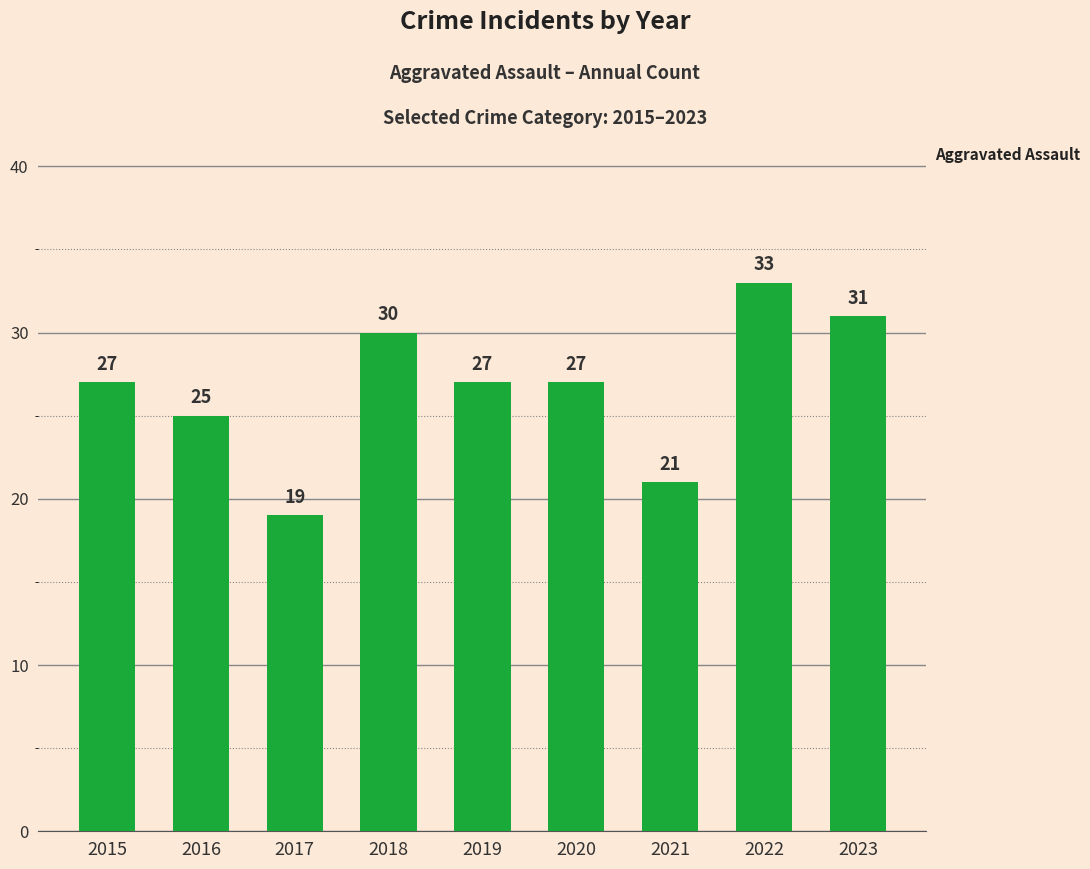

What is the value of the 4th bar from the left?

30